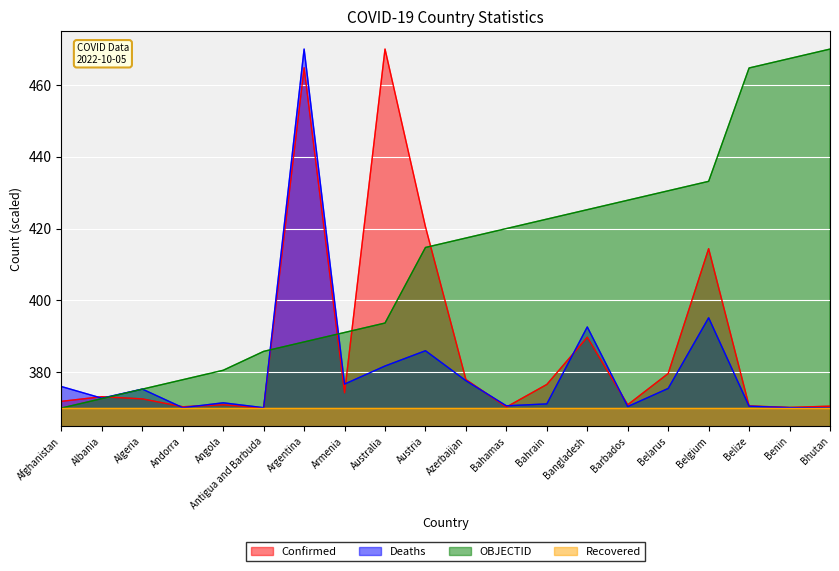

What is the difference between the OBJECTID values at Barbados and Armenia?

36.8